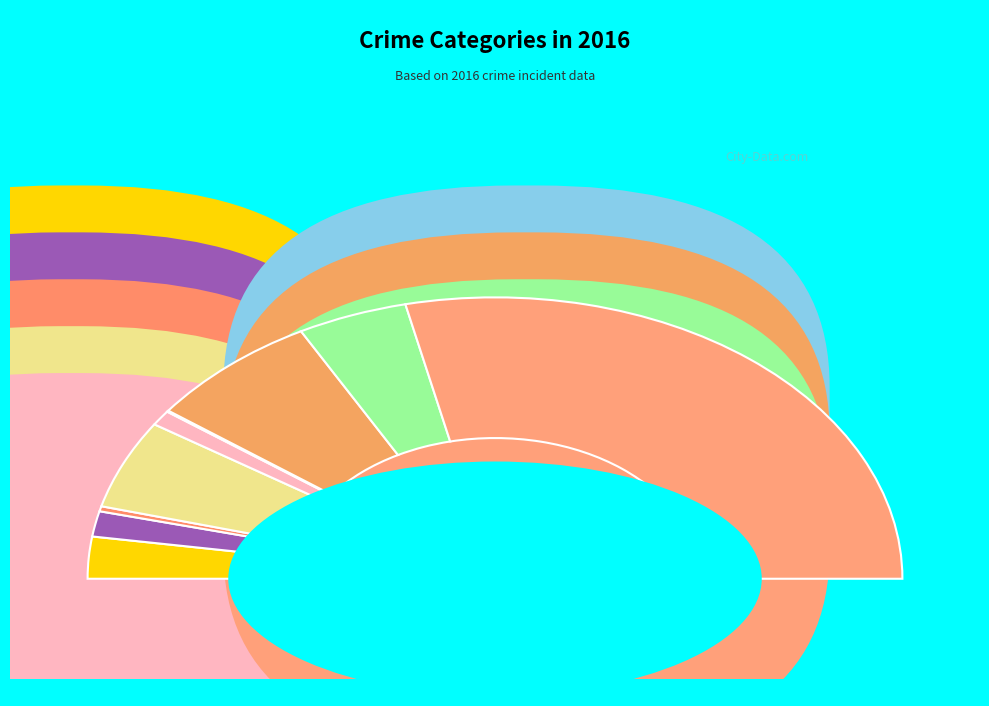

The Burglary slice represents 10% of the pie. True or false?

True